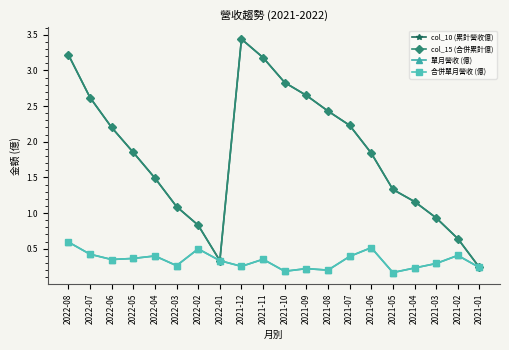

What is the difference between the maximum and minimum values in the 合併單月營收 (億) series?

0.4